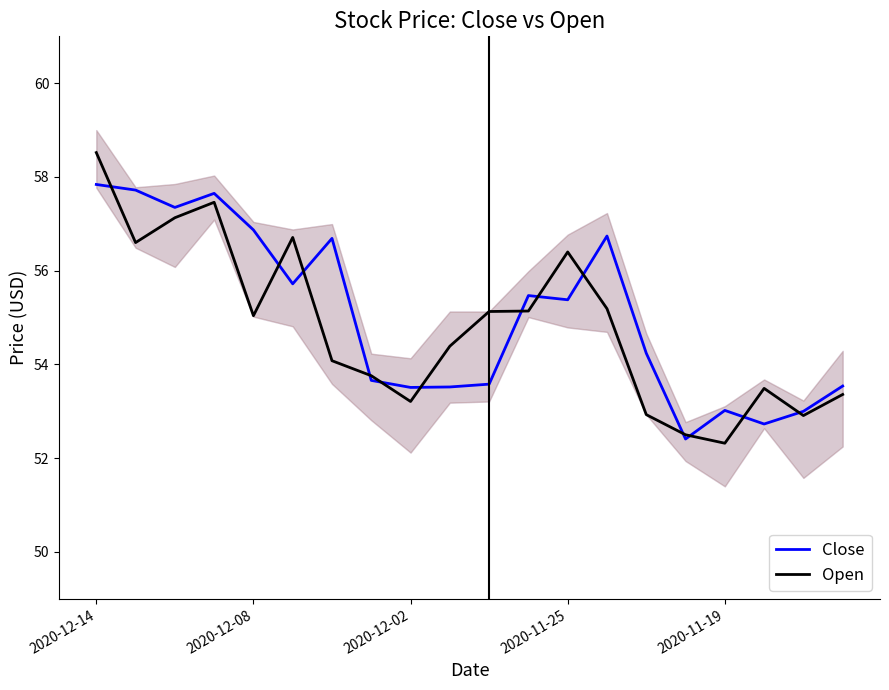

How many interior local peaks does the Open series have?

4